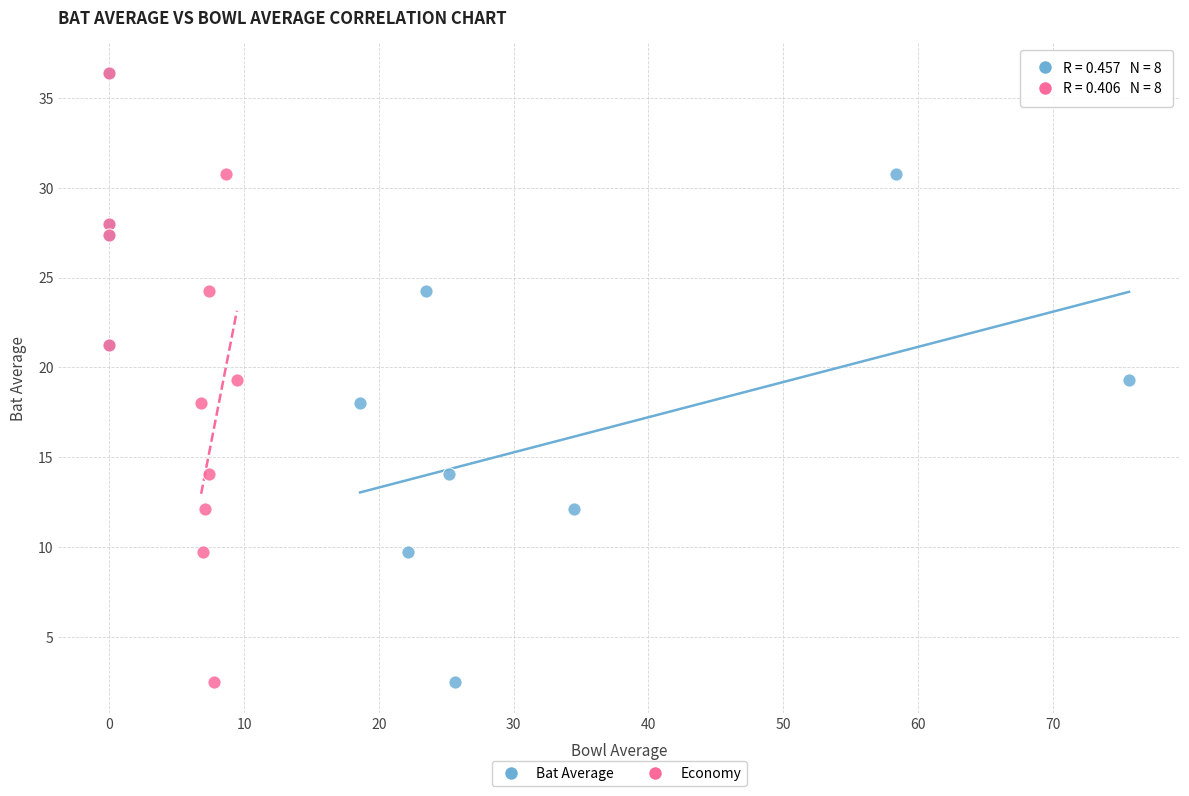

What are all the series names shown in the legend?

Bat Average, Economy